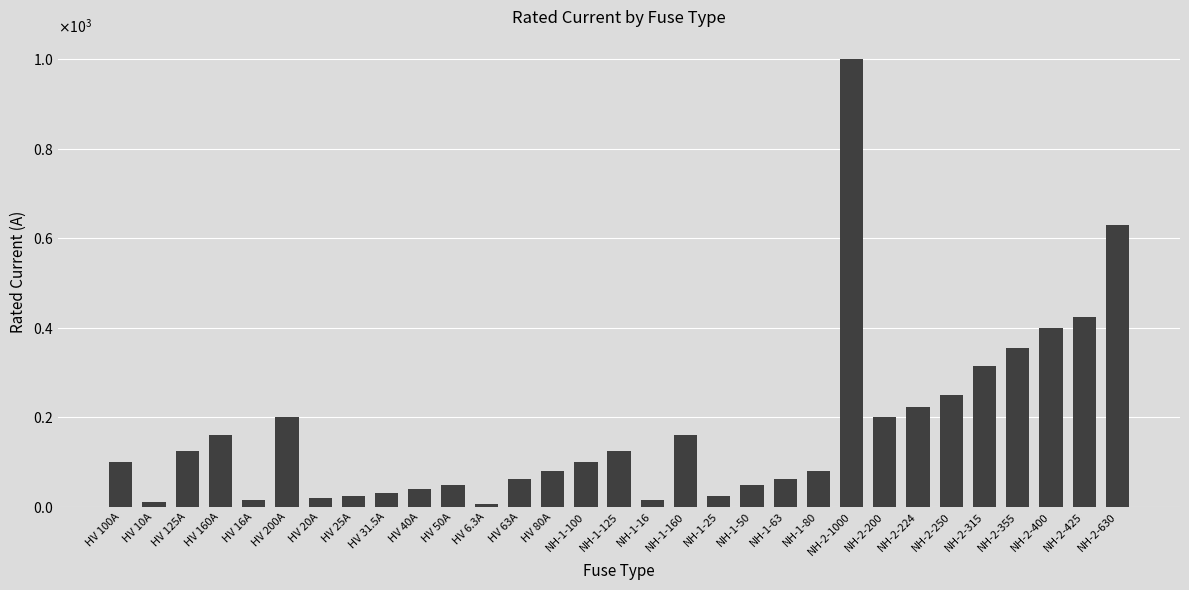

What is the difference between the values at HV 40A and NH-1-16?

24.0